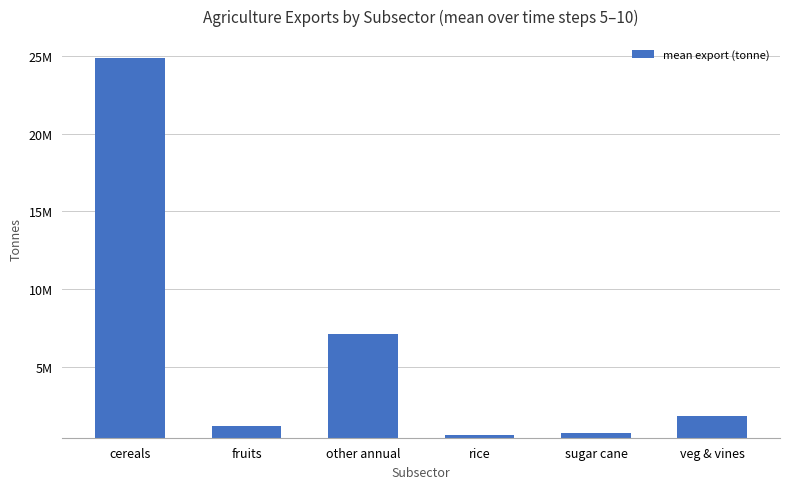

List the labels in order of value, largest first.

cereals, other annual, veg & vines, fruits, sugar cane, rice